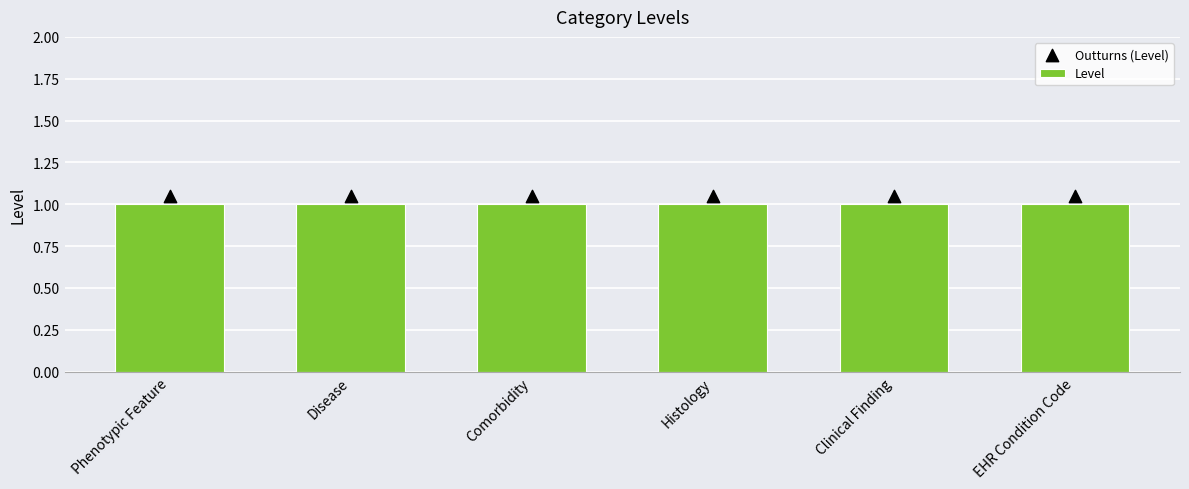

Which series has the largest total across all categories?

Outturns (Level)